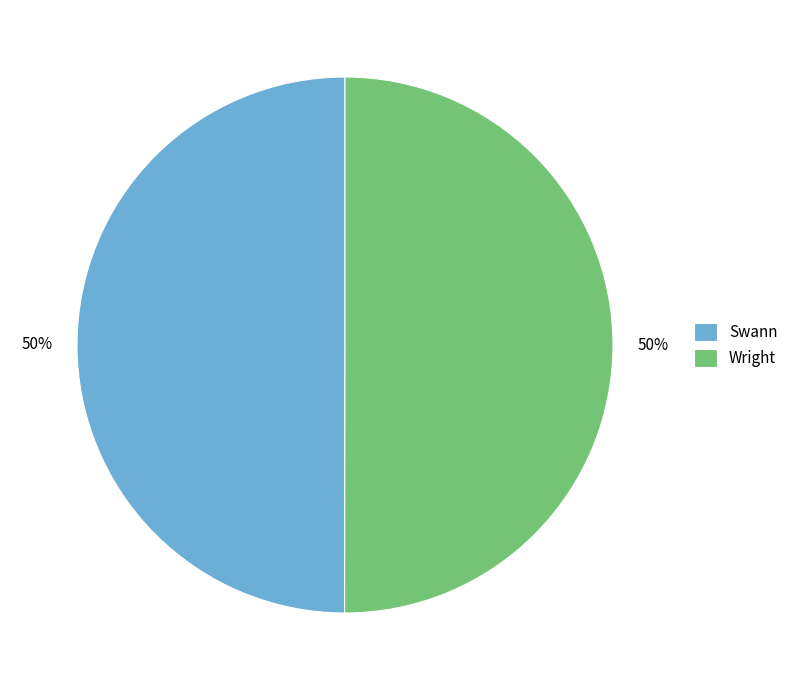

Is the sum of Wright and Swann greater than half?

Yes